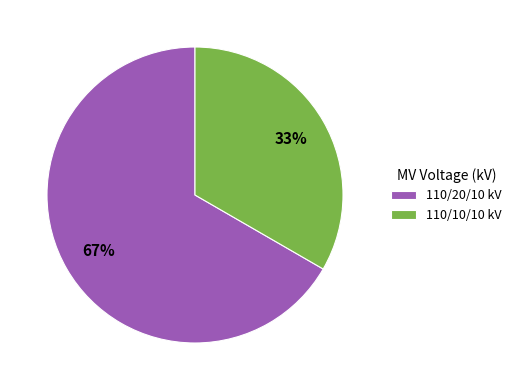

Is the sum of 110/20/10 kV and 110/10/10 kV greater than half?

Yes